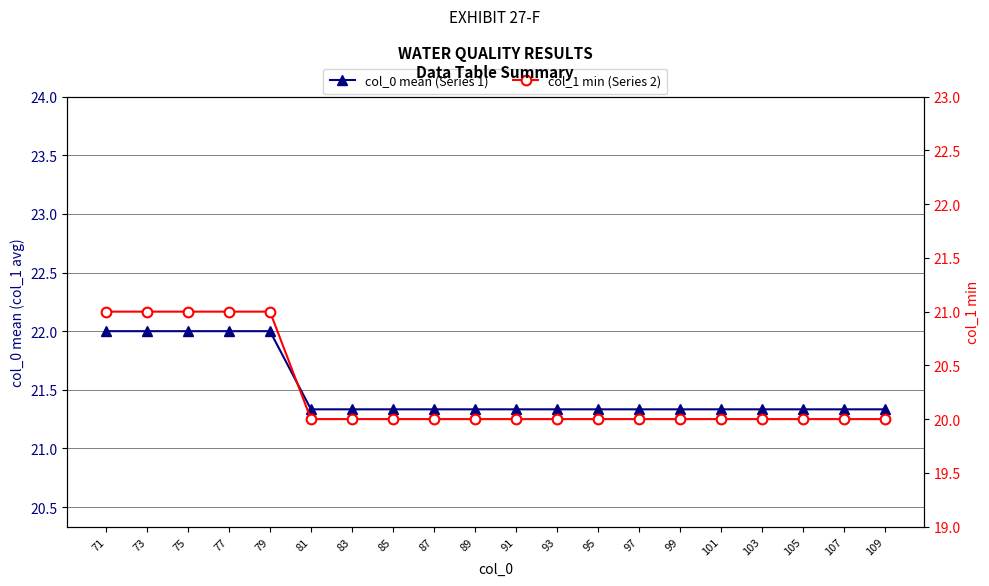

True or false: col_1 min (Series 2) and col_0 mean (Series 1) intersect in this chart.

False